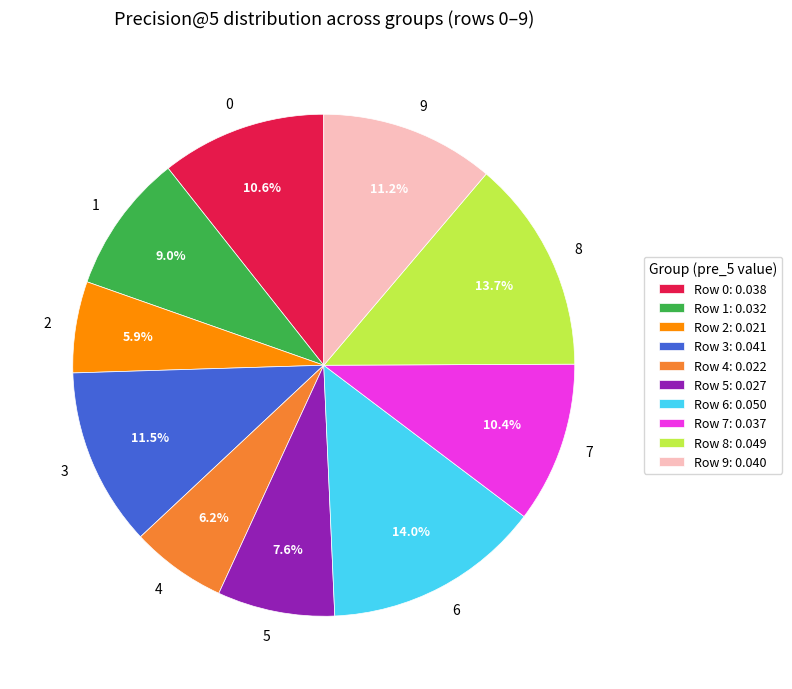

How many slices are in this pie chart?

10